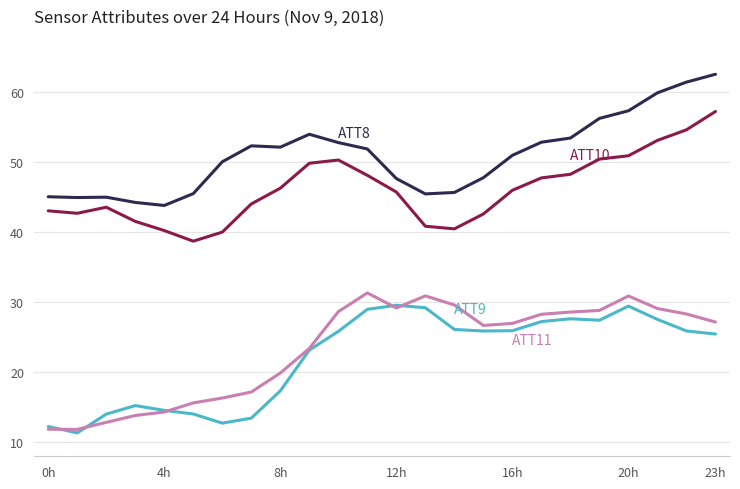

What is the smallest value displayed?

11.3